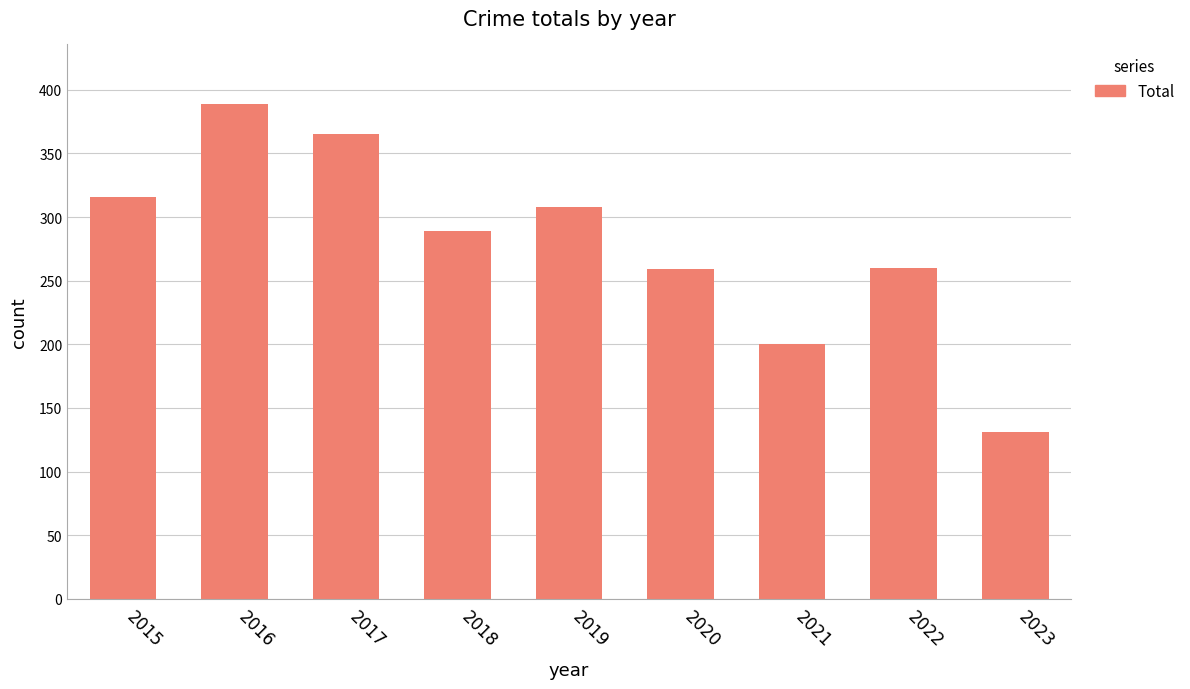

How many data points are less than 289?

4